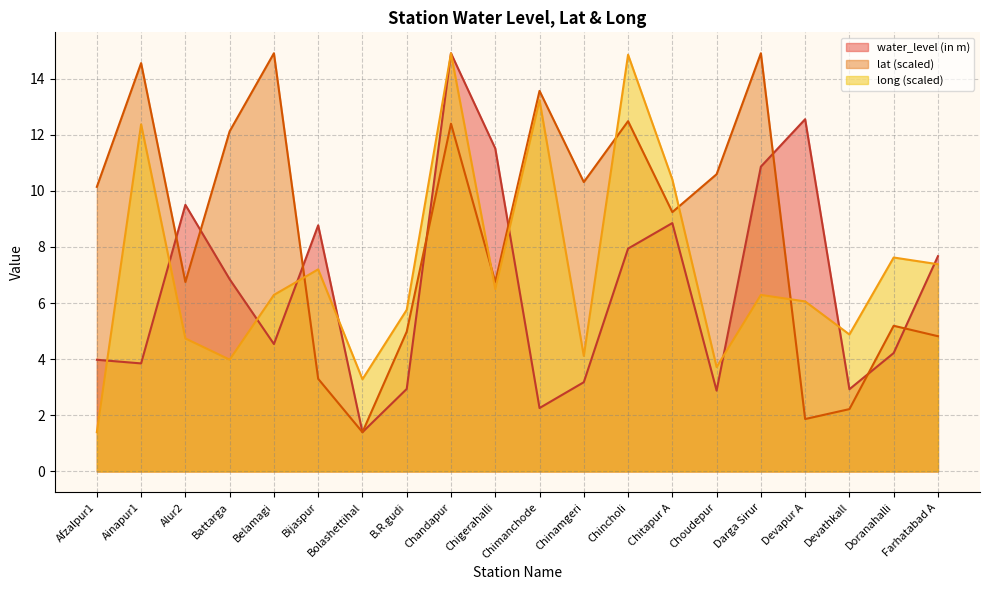

In long, how many points are lower than both neighbors (excluding endpoints)?

6